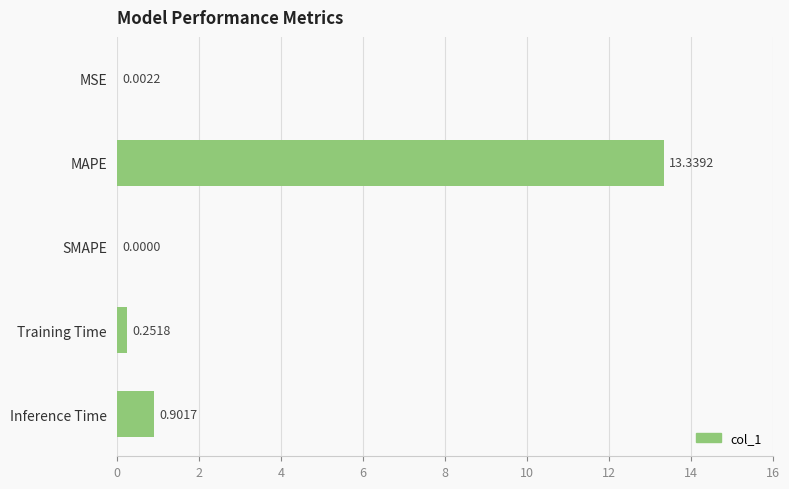

What is the change in value from Training Time to Inference Time?

+0.6